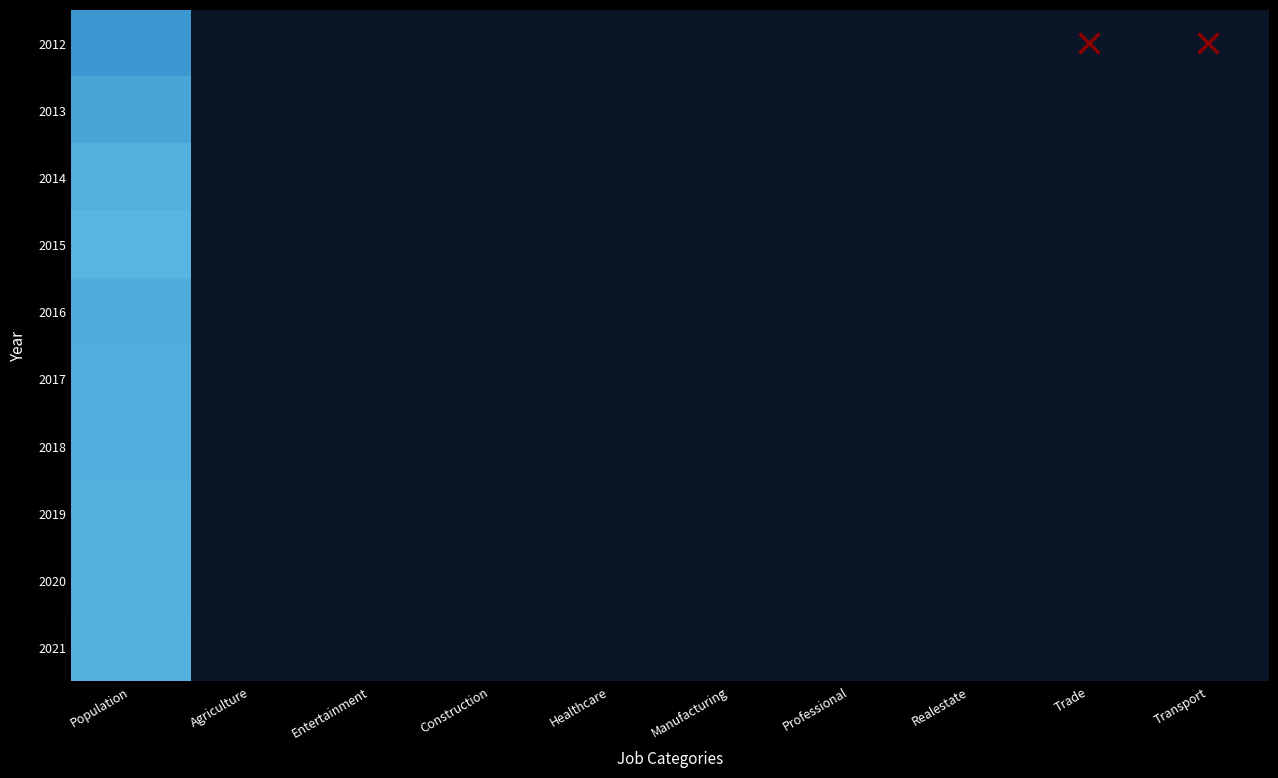

How many categories are shown in the chart?

10